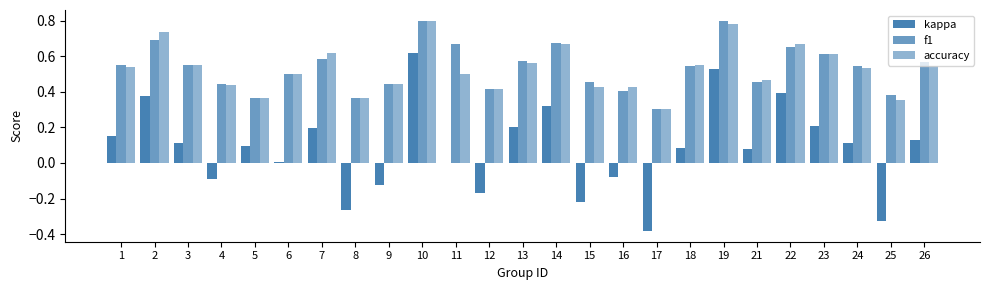

What is the sum of the f1 values at 26 and 13?

1.1